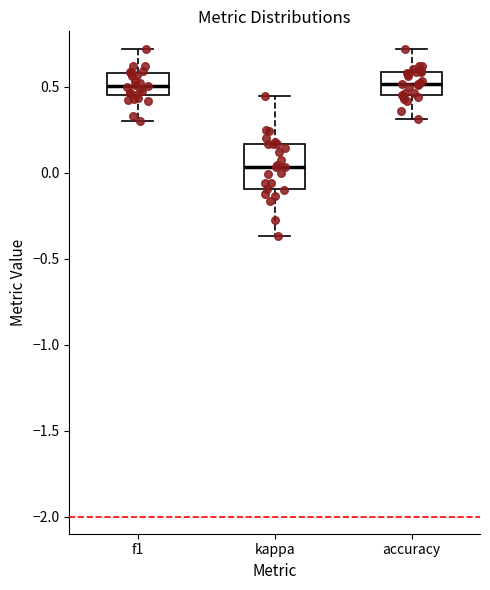

Reading left to right, read every box against the y-axis: the position of its median line, the range the box covers, and the ends of its whiskers. The values are not printed on the chart, so give them approximately, as read against the axis.

f1: median 0.50, box 0.45 to 0.60, whiskers 0.30 to 0.70
kappa: median 0.05, box -0.10 to 0.15, whiskers -0.35 to 0.45
accuracy: median 0.50, box 0.45 to 0.60, whiskers 0.30 to 0.70